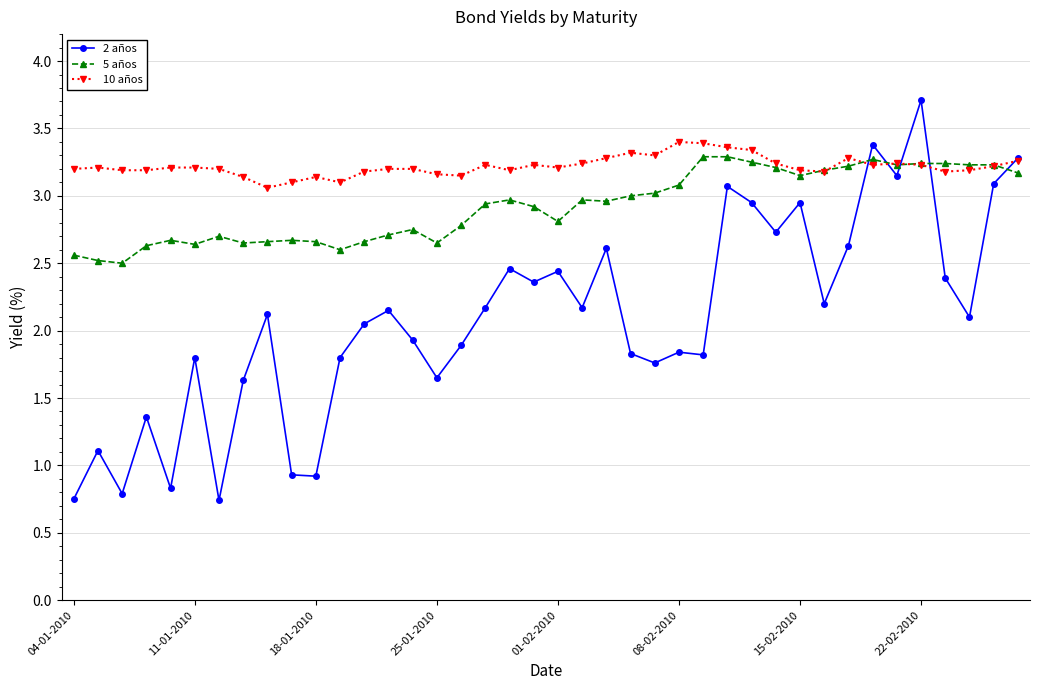

Which series ends up on top after the final intersection of 2 años and 5 años?

2 años